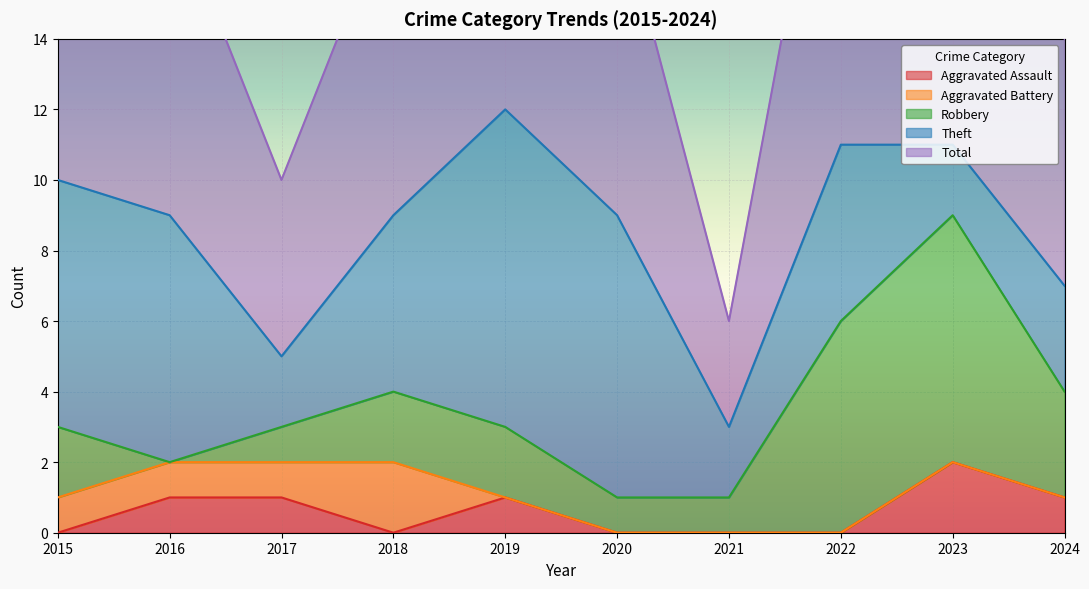

Is it true that Robbery equals 6 at 2022?

True